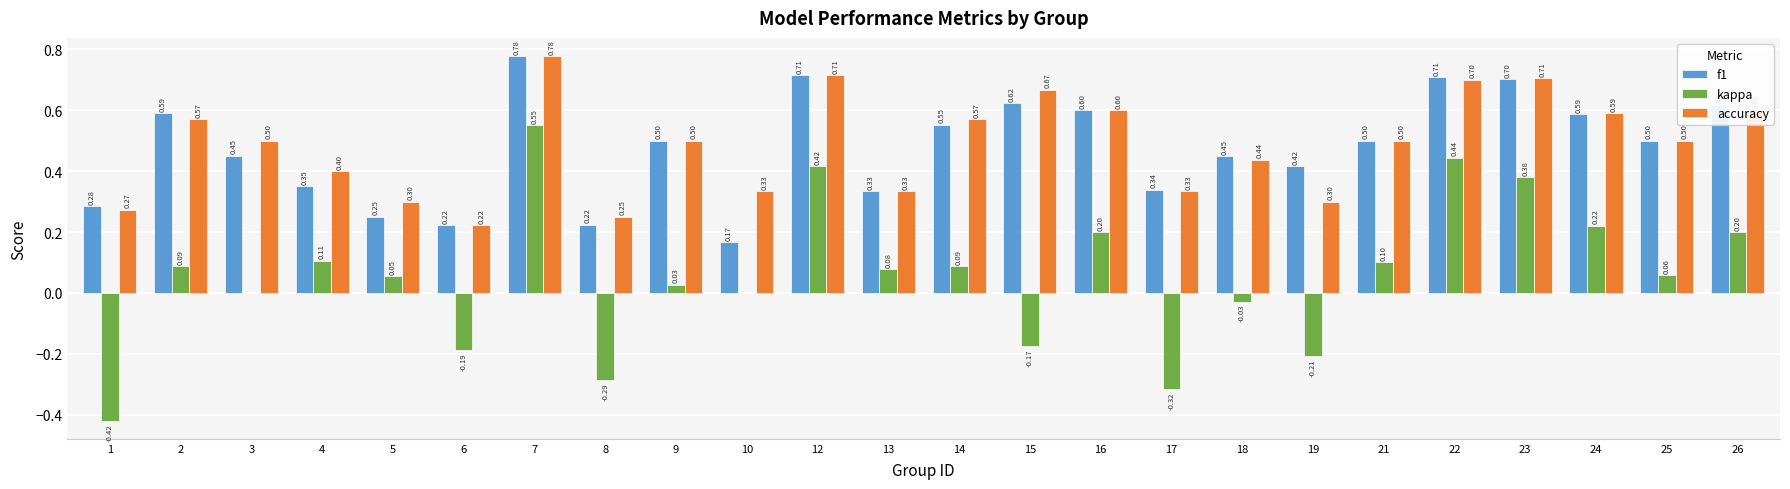

At which category is the sum across all series the highest?

7